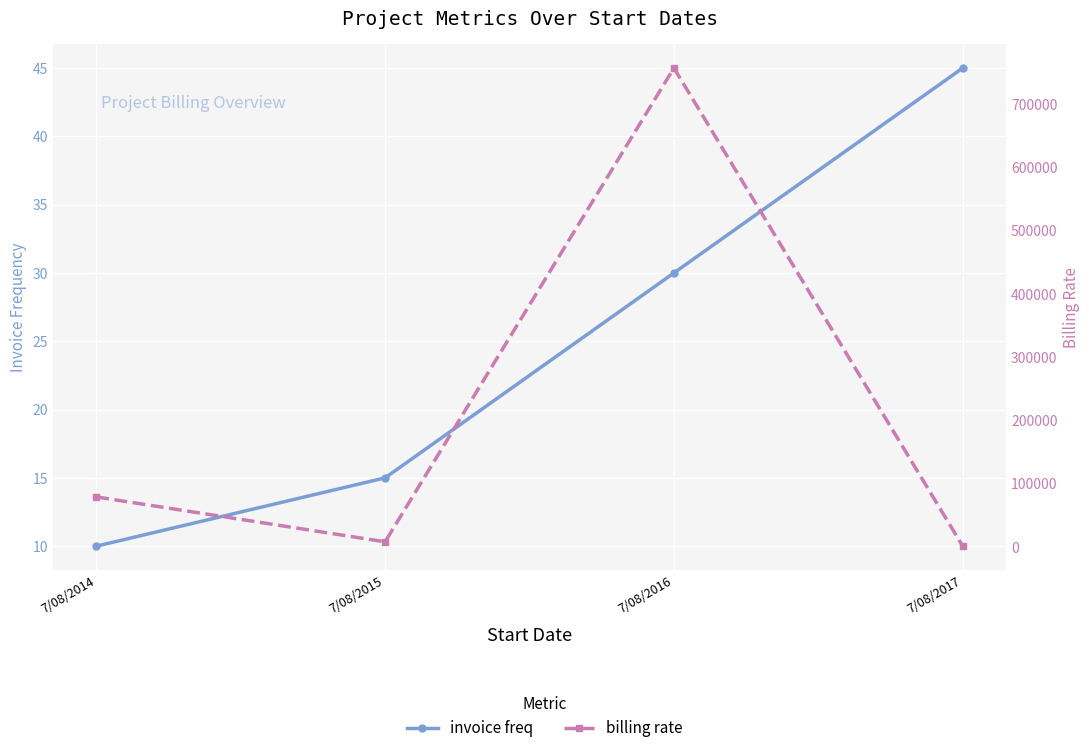

Where is the first local maximum for billing rate?

7/08/2016